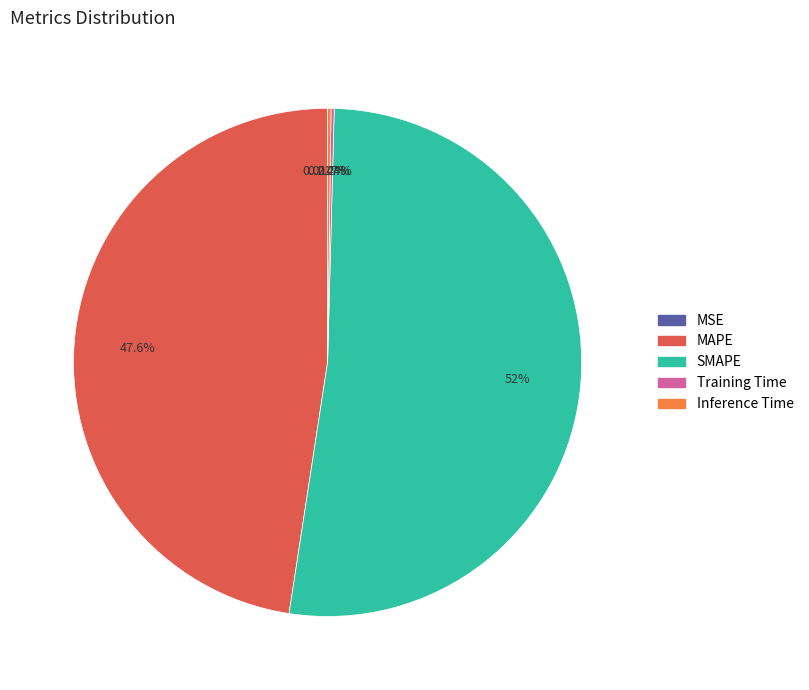

Which category has the biggest portion of the pie?

SMAPE